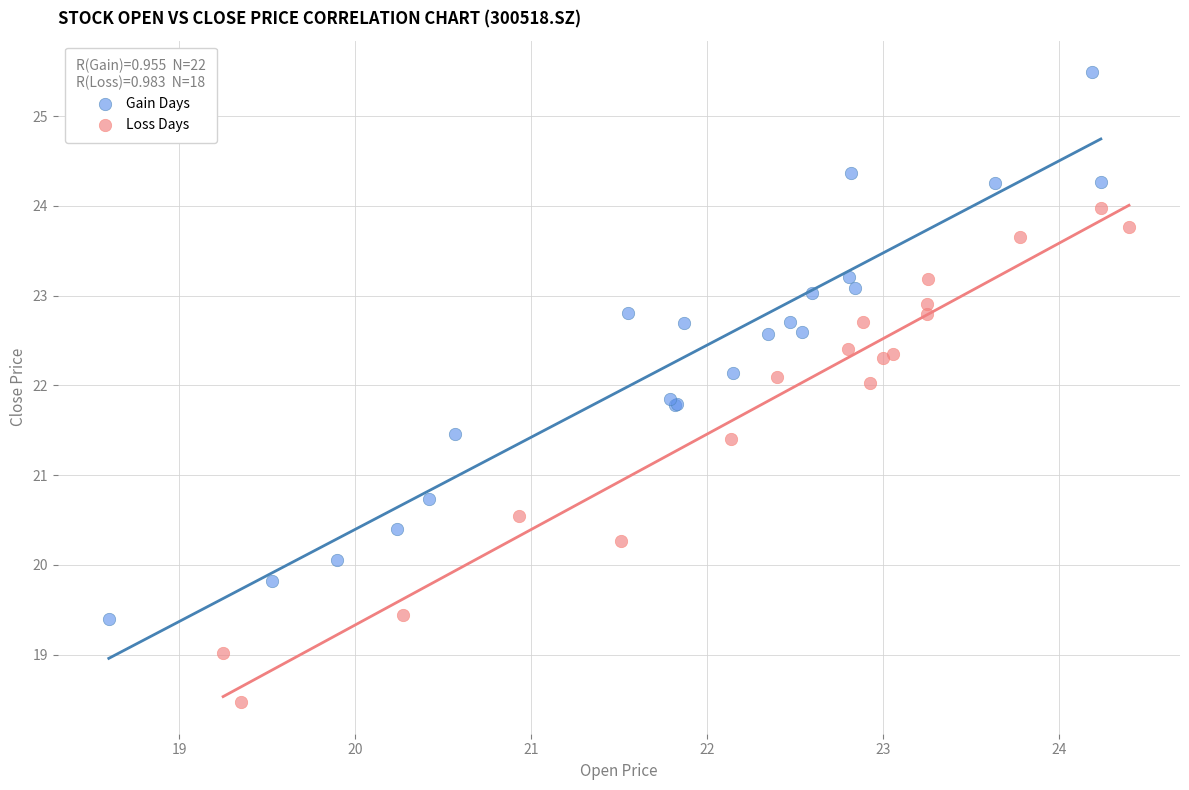

Which series reaches the minimum Y coordinate?

Loss Days